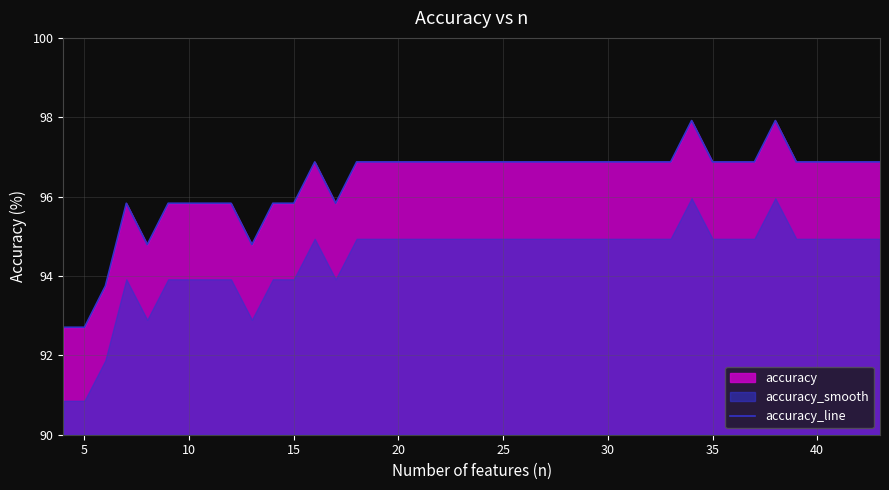

Reading left to right, what are all the values shown in this chart?

92.7	92.7	93.8	95.8	94.8	95.8	95.8	95.8	95.8	94.8	95.8	95.8	96.9	95.8	96.9	96.9	96.9	96.9	96.9	96.9	96.9	96.9	96.9	96.9	96.9	96.9	96.9	96.9	96.9	96.9	97.9	96.9	96.9	96.9	97.9	96.9	96.9	96.9	96.9	96.9